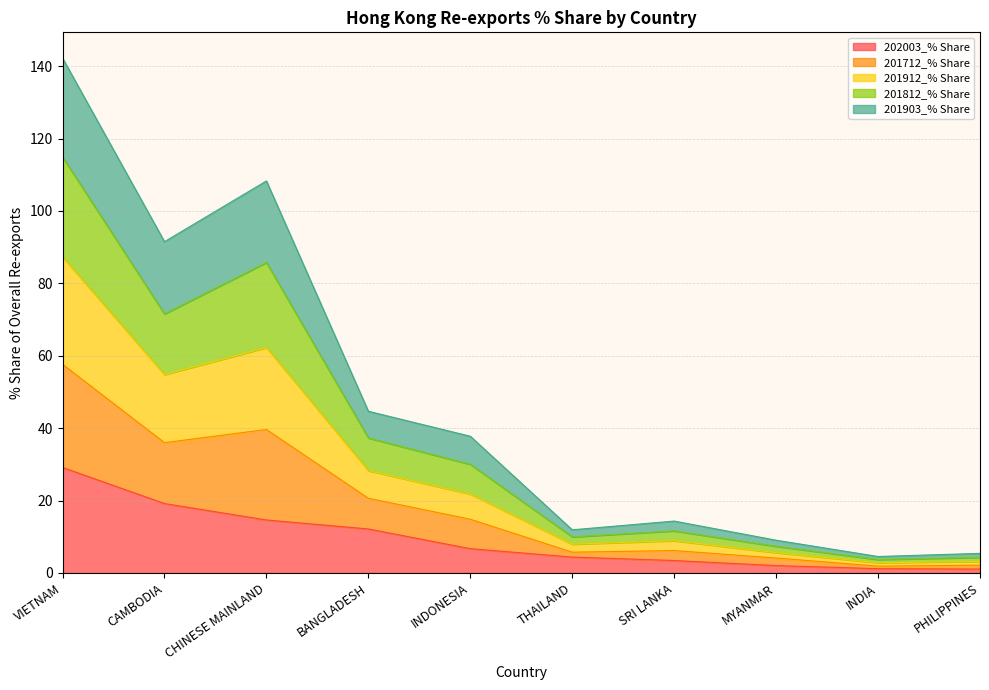

What is the greatest value displayed?

142.2